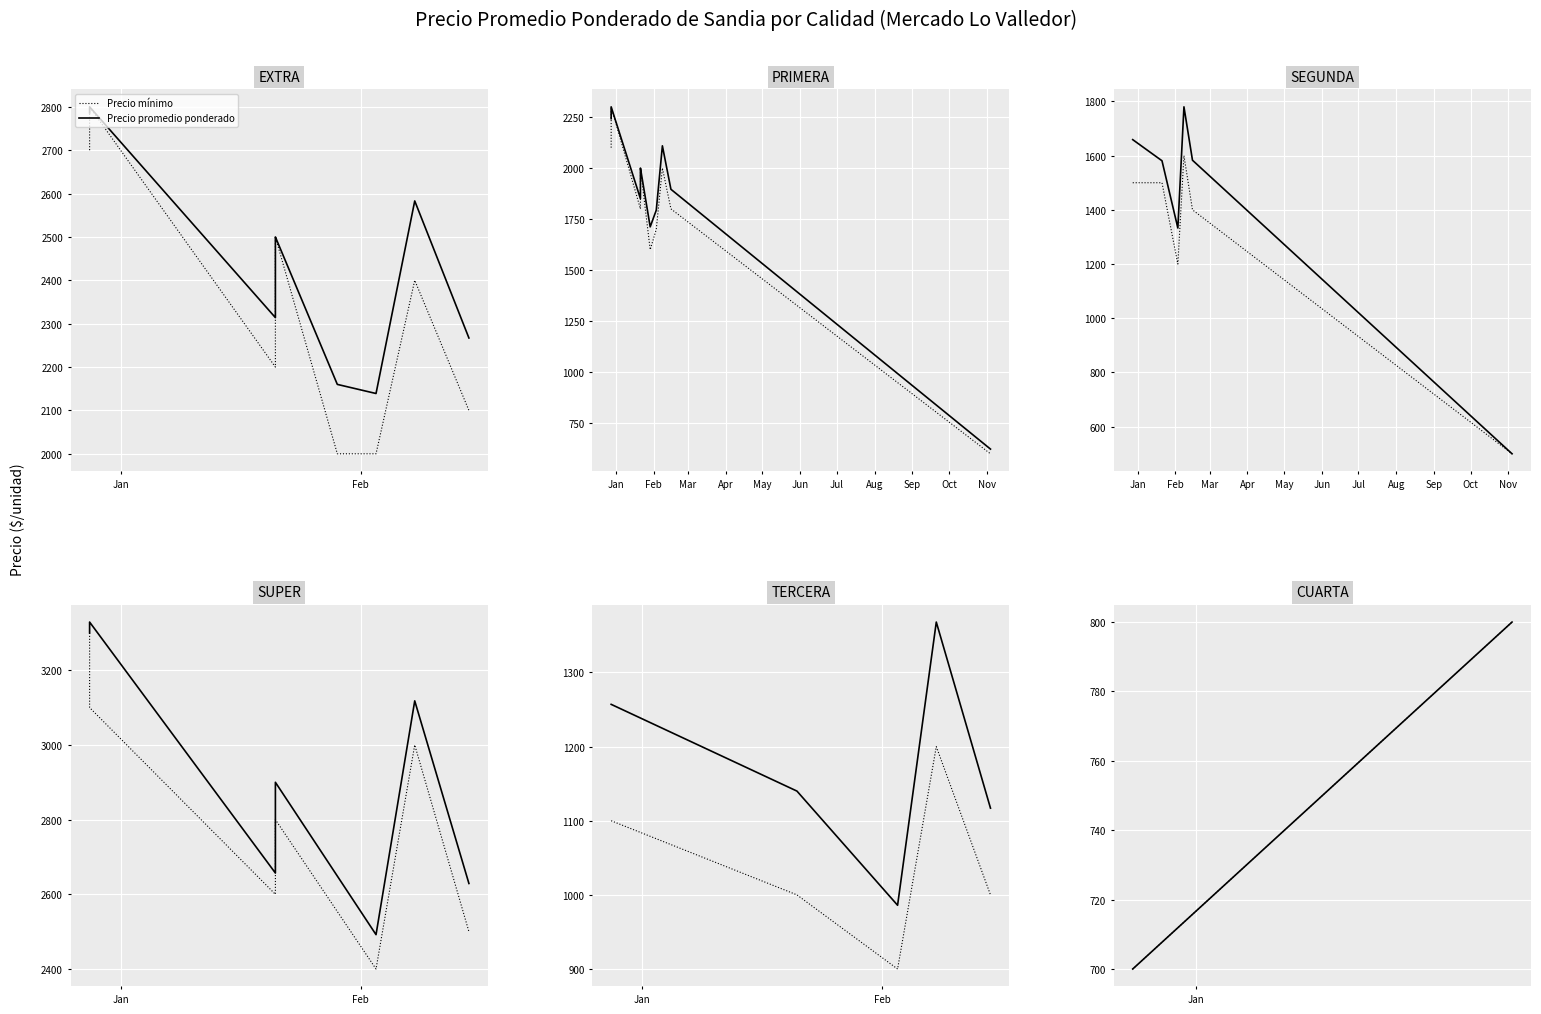

How many lines are shown in the chart?

2